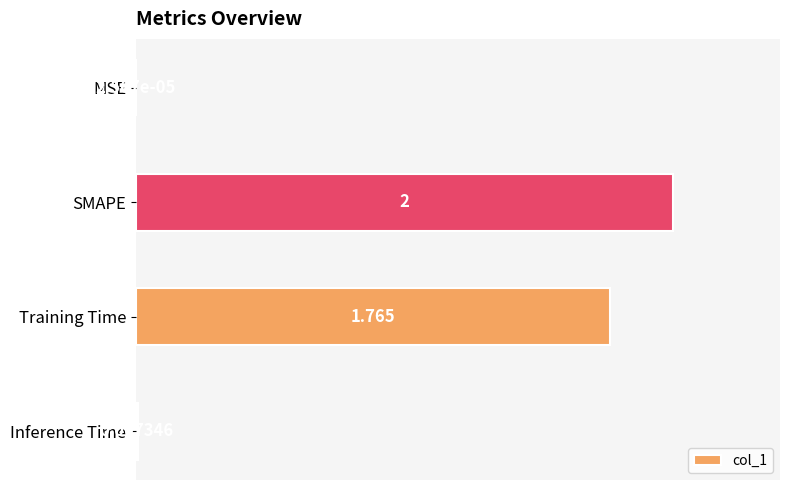

Which has a higher value, Training Time or SMAPE?

SMAPE